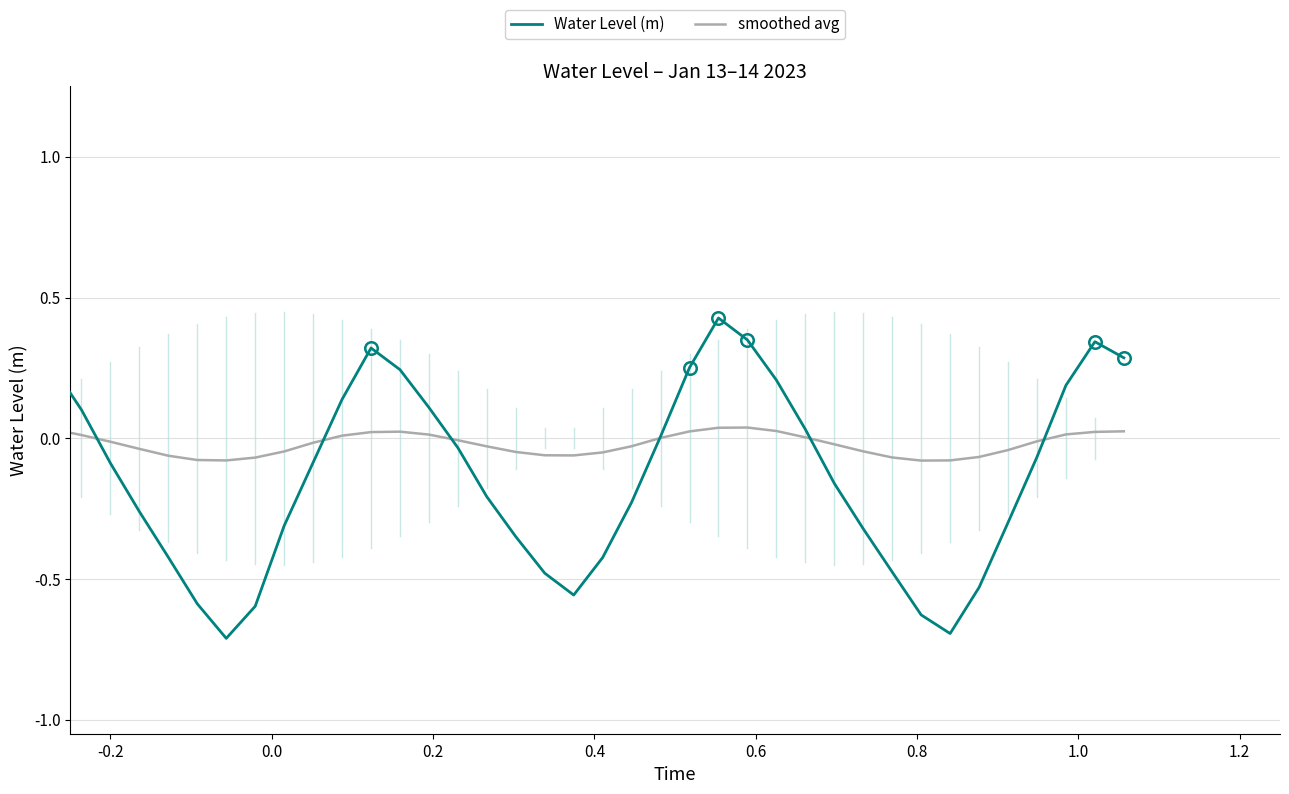

List the series in order of their overall mean, highest first.

smoothed avg, Water Level (m)